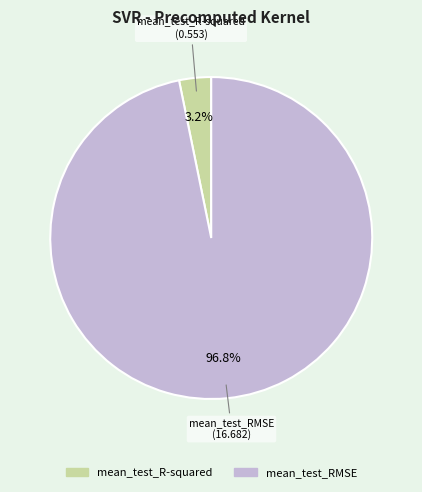

To the nearest percent, what portion does mean_test_R-squared represent?

3%